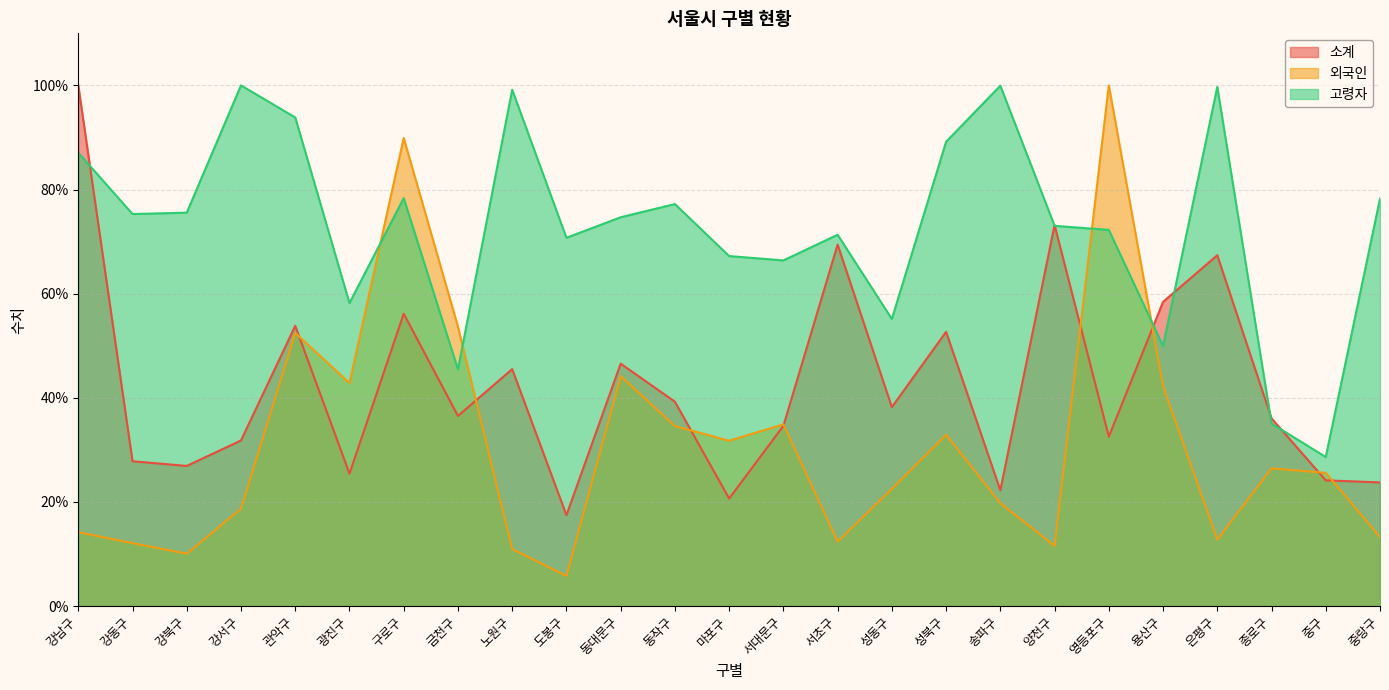

What is the approximate value of 소계 at 양천구?

73.2